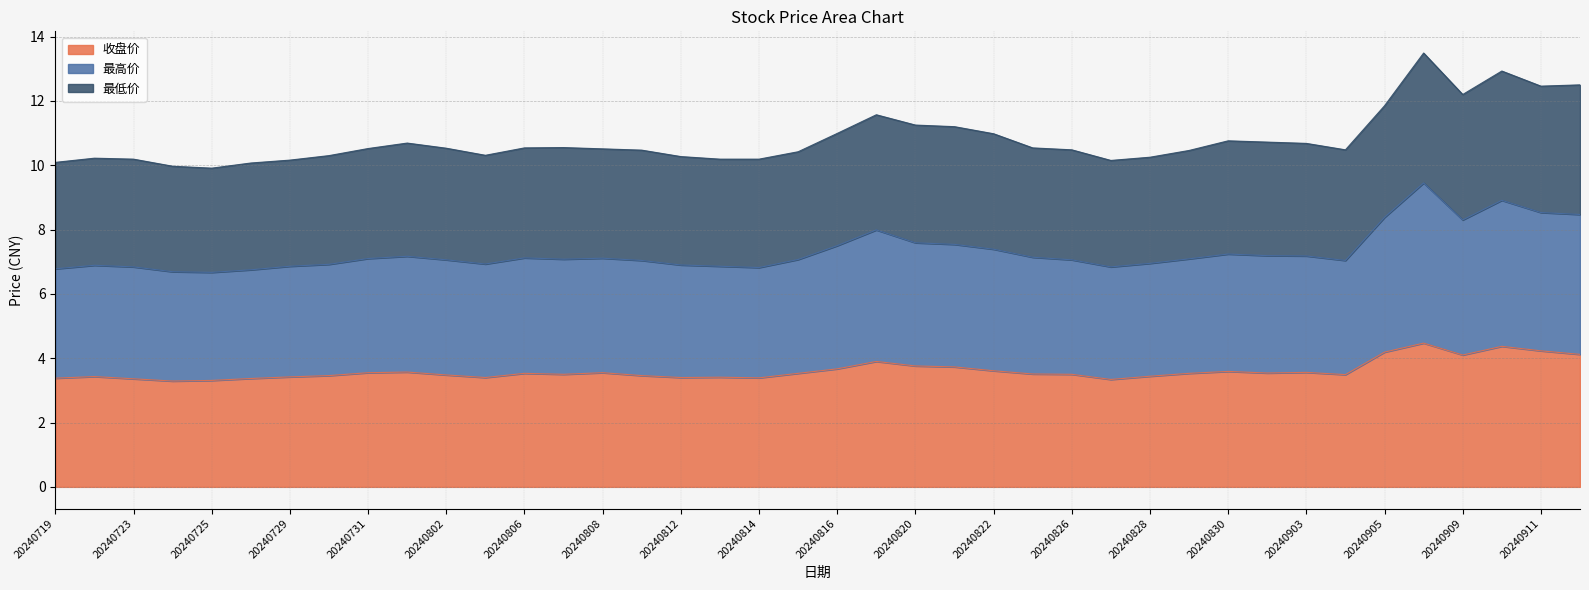

Rank the categories by 收盘价 value from lowest to highest.

20240724, 20240725, 20240827, 20240723, 20240726, 20240719, 20240814, 20240805, 20240812, 20240813, 20240729, 20240722, 20240828, 20240730, 20240809, 20240802, 20240904, 20240807, 20240826, 20240823, 20240806, 20240815, 20240829, 20240902, 20240731, 20240808, 20240903, 20240801, 20240830, 20240822, 20240816, 20240821, 20240820, 20240819, 20240909, 20240912, 20240905, 20240911, 20240910, 20240906